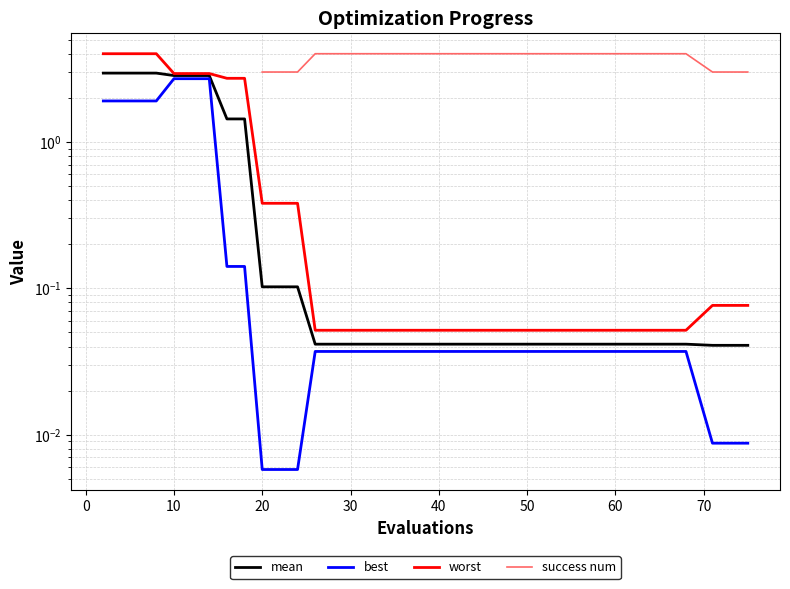

Which series has the largest range (max minus min)?

worst